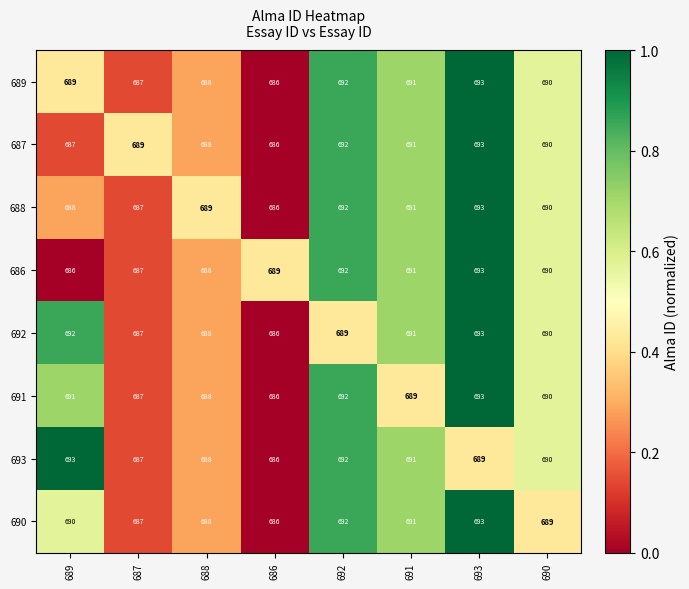

What is the spread (max minus min) of values at 693?

4